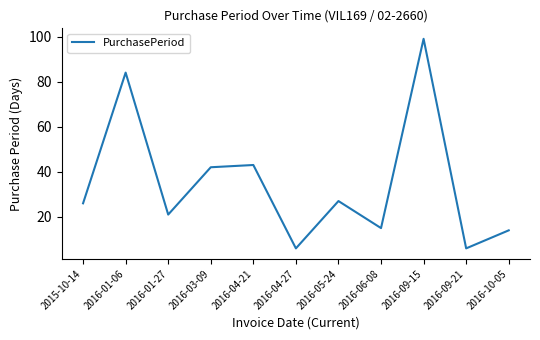

Between 2016-04-27 and 2016-01-27, which is larger?

2016-01-27